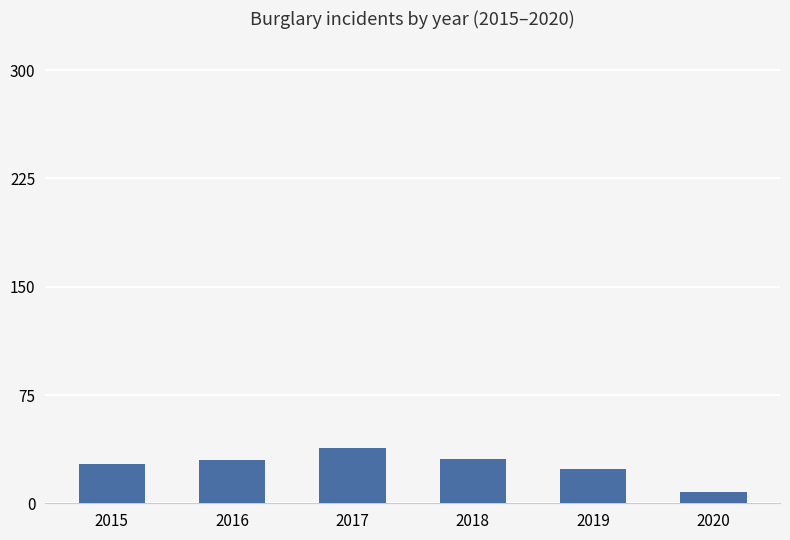

What is the difference between the values at 2019 and 2017?

14